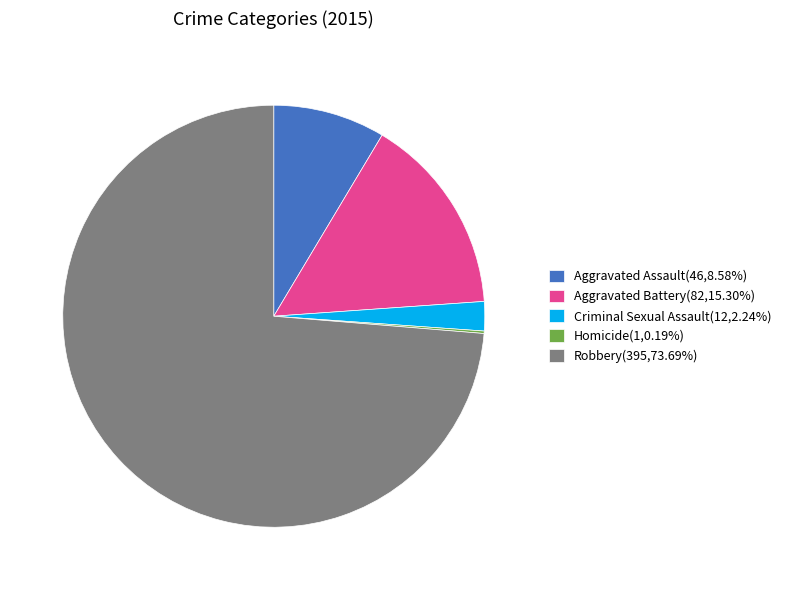

Is Aggravated Assault(46,8.58%) the majority of the pie?

No